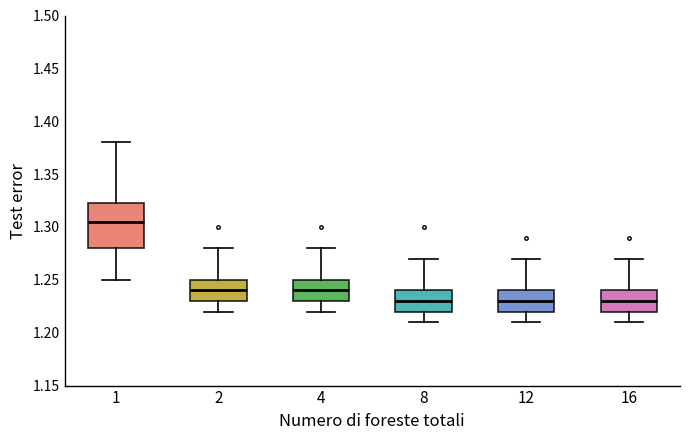

Reading left to right, transcribe this box plot: for each box, give where its median line is, the range the box spans, and where its two whiskers end, as read against the y-axis. The values are not printed on the chart, so give them approximately, as read against the axis.

1: median 1.305, box 1.280 to 1.325, whiskers 1.250 to 1.380
2: median 1.240, box 1.230 to 1.250, whiskers 1.220 to 1.280
4: median 1.240, box 1.230 to 1.250, whiskers 1.220 to 1.280
8: median 1.230, box 1.220 to 1.240, whiskers 1.210 to 1.270
12: median 1.230, box 1.220 to 1.240, whiskers 1.210 to 1.270
16: median 1.230, box 1.220 to 1.240, whiskers 1.210 to 1.270